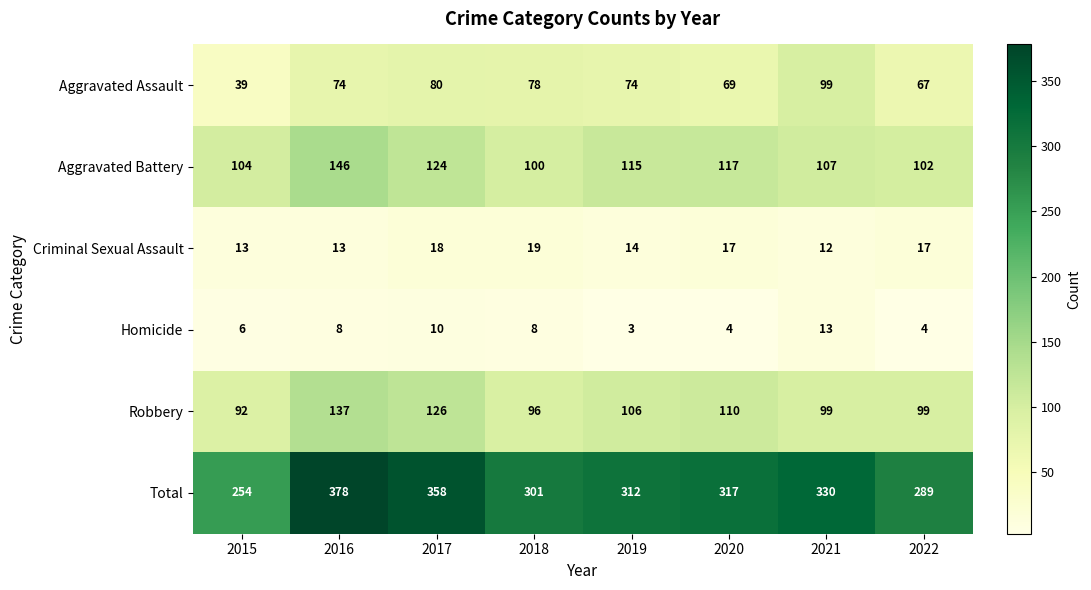

Which series has the largest total across all categories?

Total